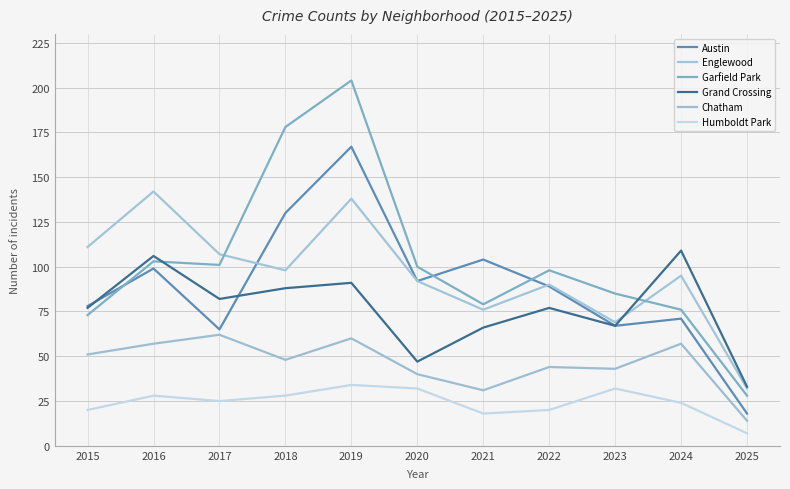

Rank the series at 2021 from lowest to highest value.

Humboldt Park, Chatham, Grand Crossing, Englewood, Garfield Park, Austin